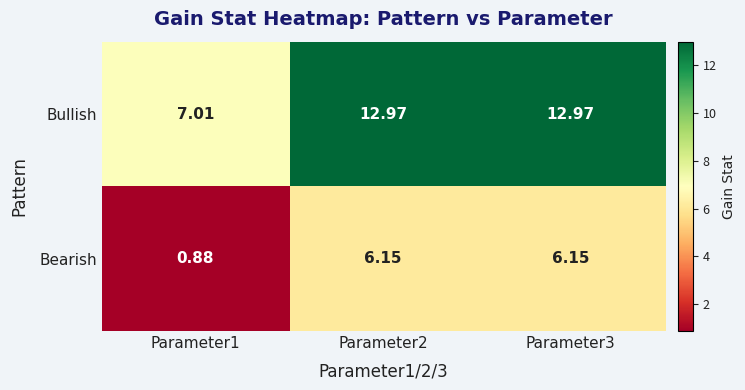

Which series has the largest total across all categories?

Bullish